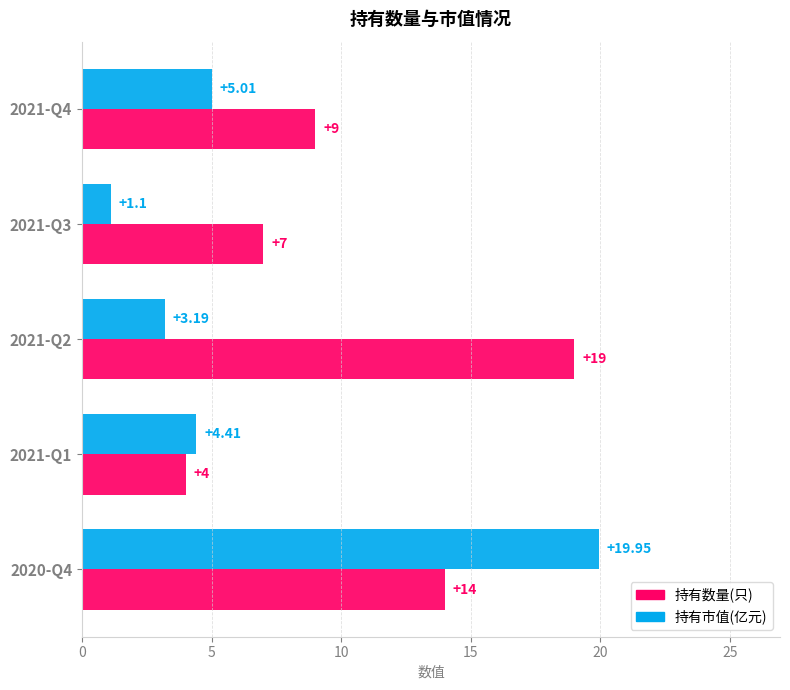

Rank the series by their maximum value, from lowest to highest.

持有数量(只), 持有市值(亿元)